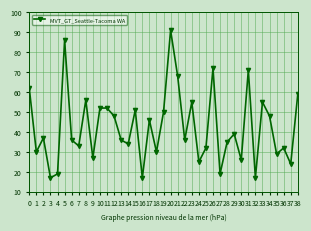

Where is the first local maximum?

2